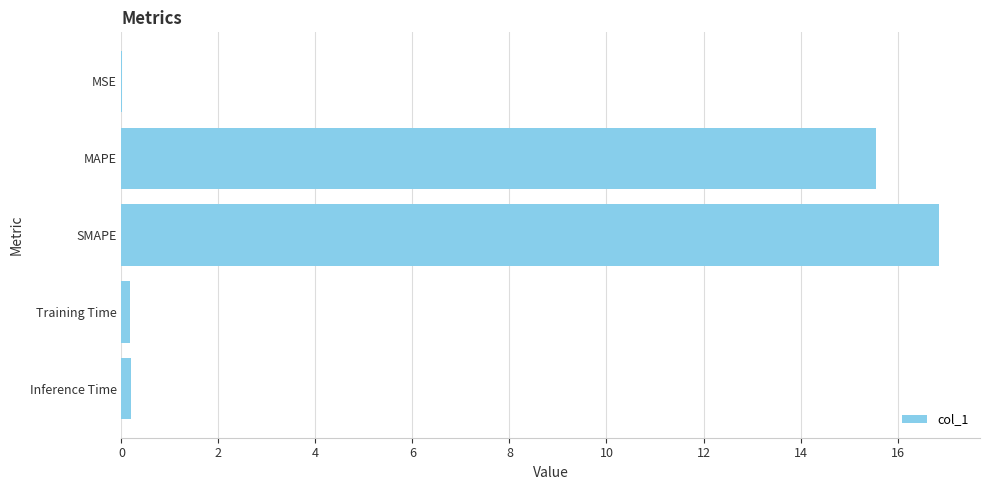

The chart shows a value of 0.0 at MSE. True or false?

True